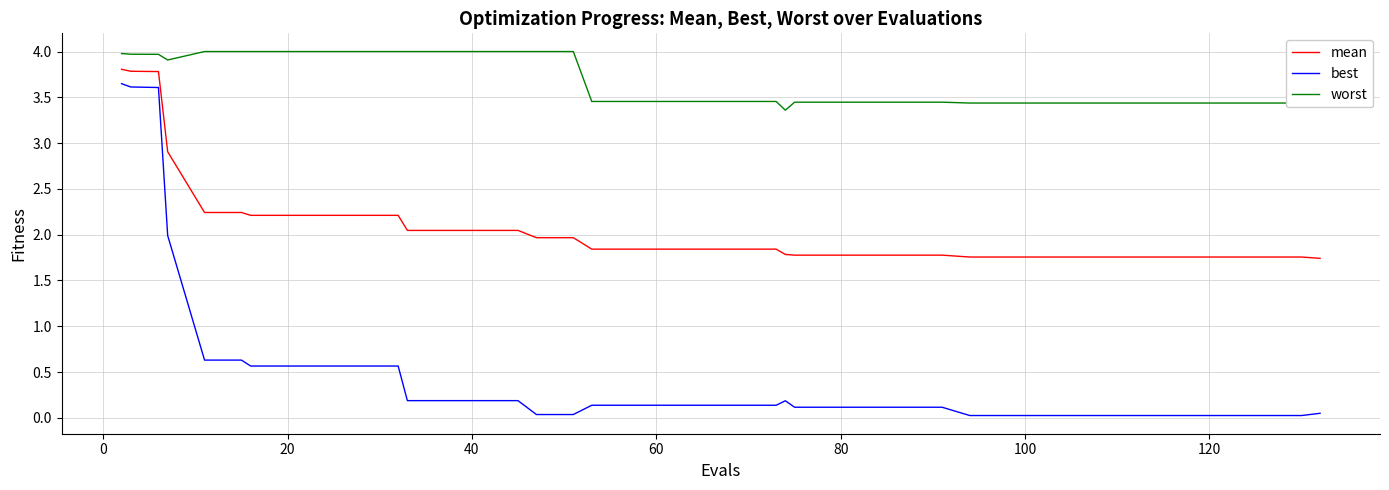

What is the highest value of the mean series?

3.8